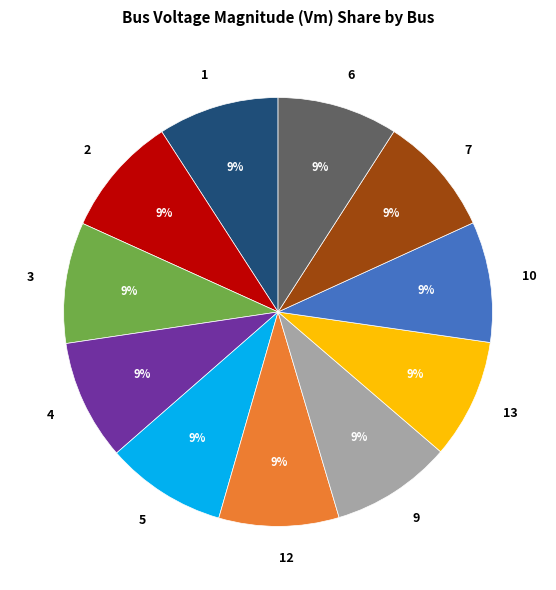

Count the number of slices in the pie.

11